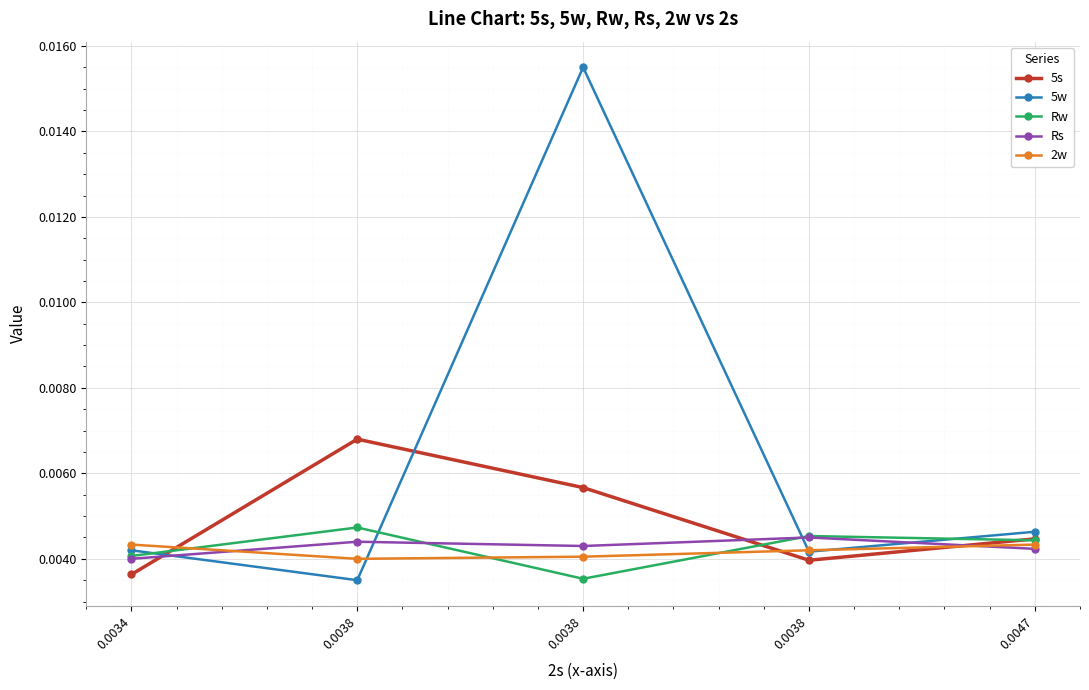

How many lines are shown in the chart?

5